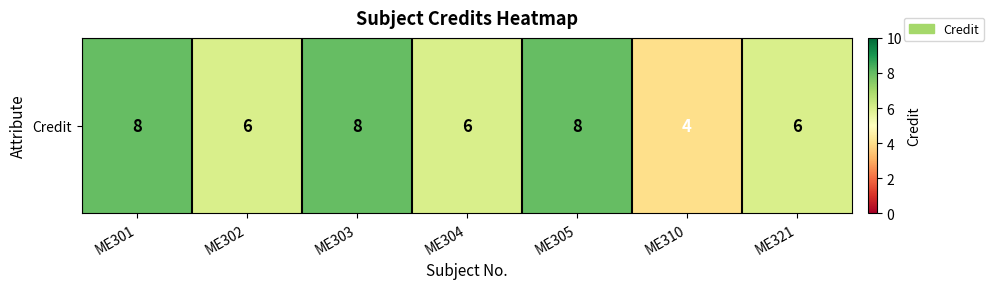

List the labels in order of value, largest first.

ME301, ME303, ME305, ME302, ME304, ME321, ME310